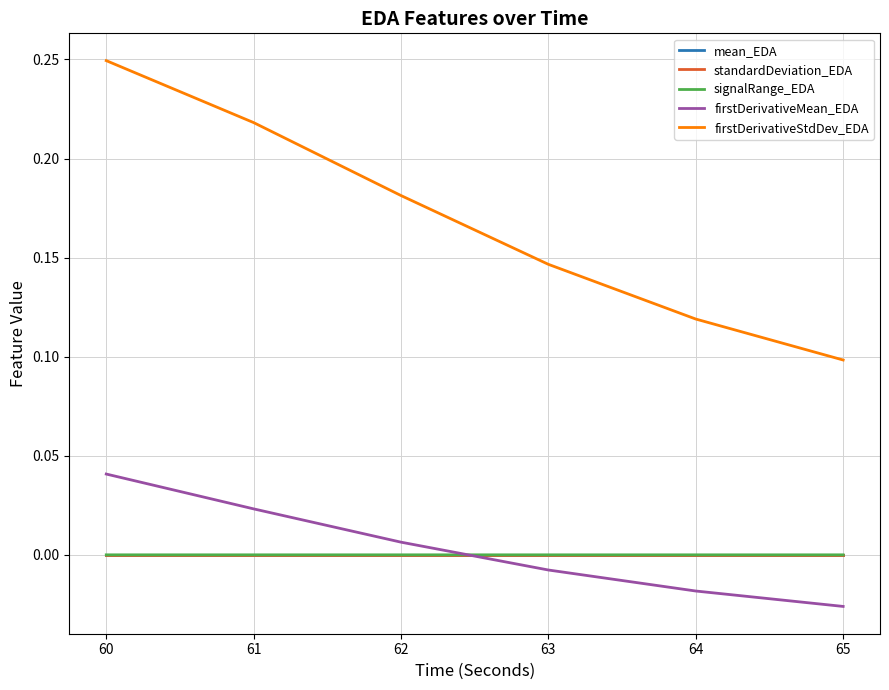

How many lines are shown in the chart?

5